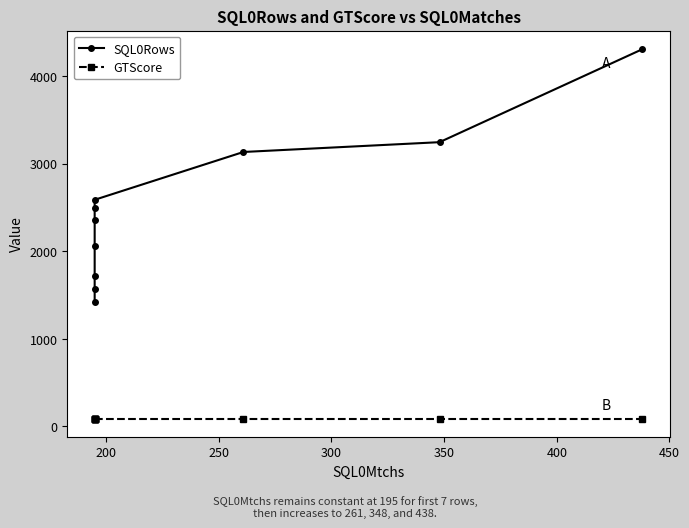

Which series has the largest total across all categories?

SQL0Rows